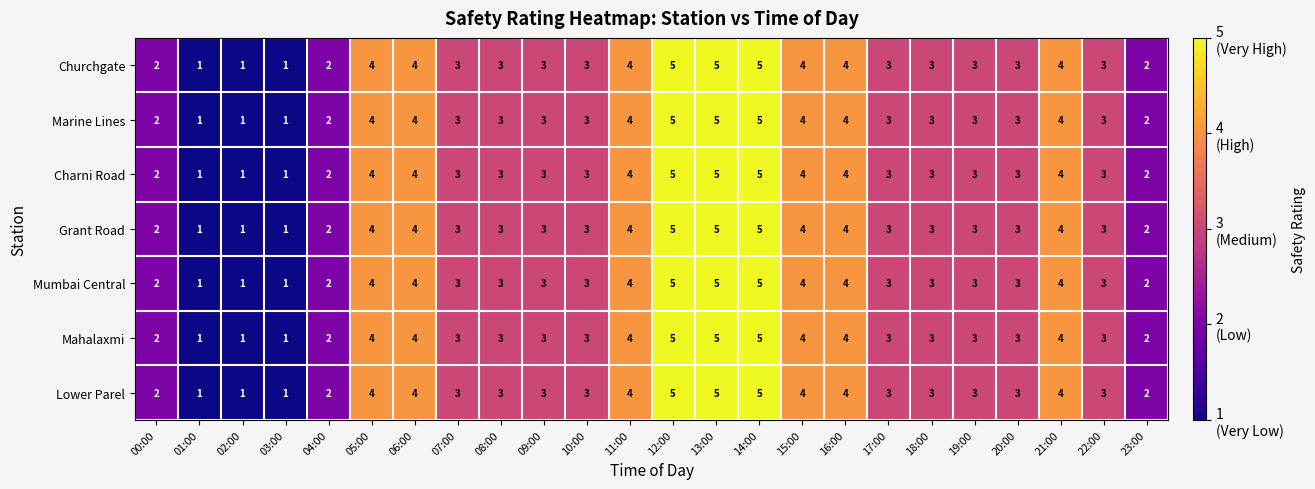

Count the number of categories in the chart.

24